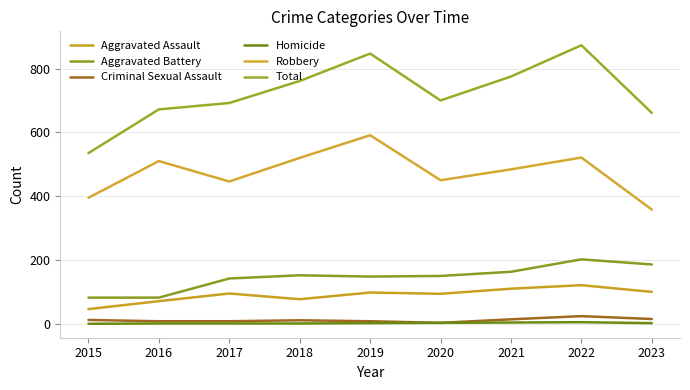

What are all the series names shown in the legend?

Aggravated Assault, Aggravated Battery, Criminal Sexual Assault, Homicide, Robbery, Total